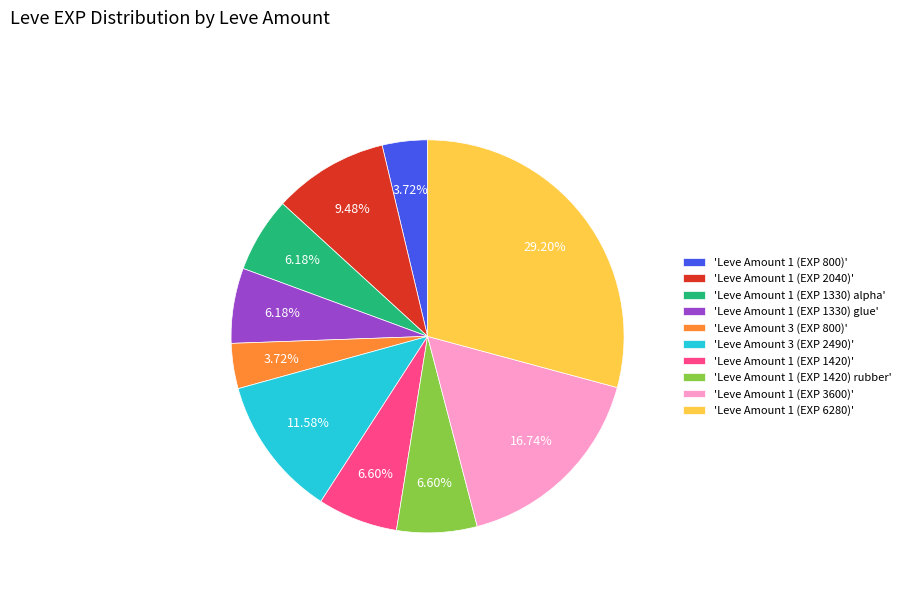

How many slices are in this pie chart?

10